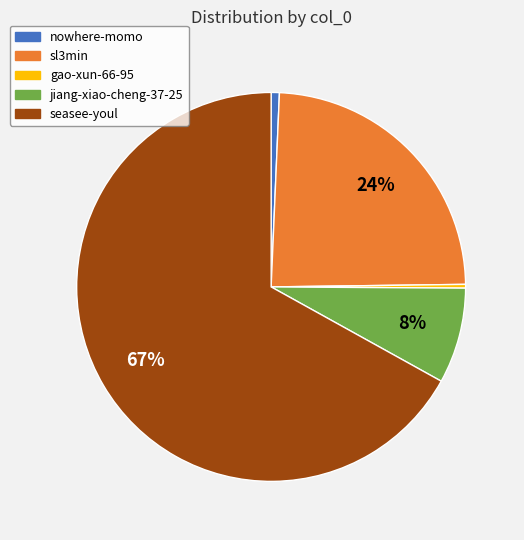

The seasee-youl slice represents 67% of the pie. True or false?

True